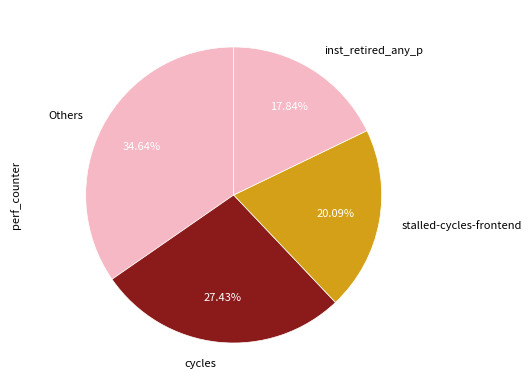

What is the ratio of the value at cycles to the value at inst_retired_any_p?

1.5